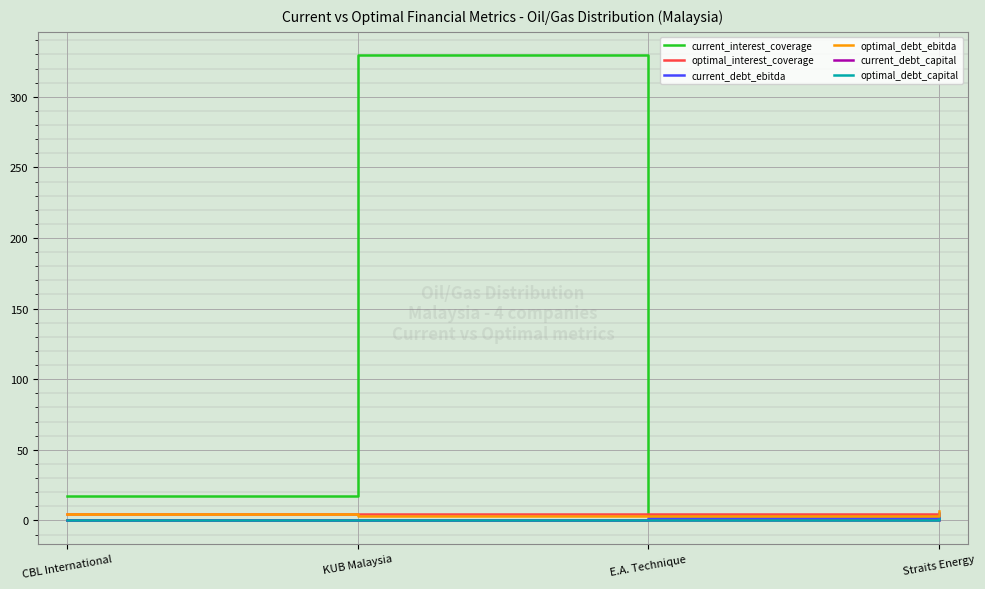

True or false: current_interest_coverage has a value of 17.2 at CBL International.

True